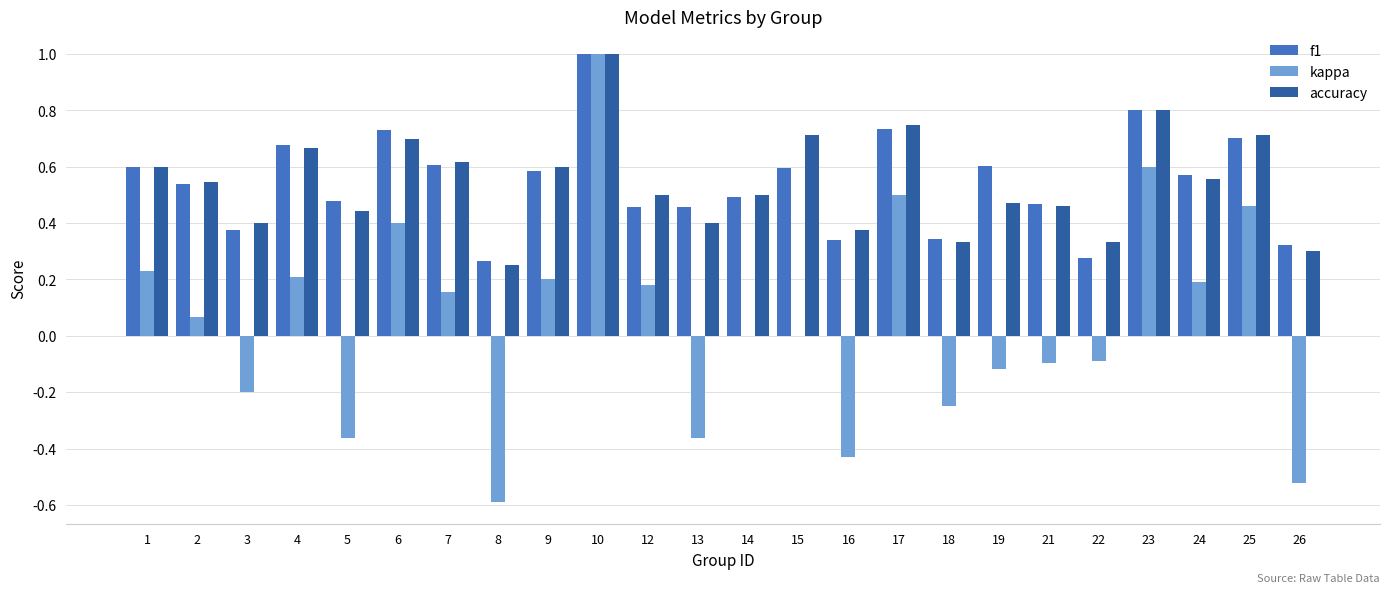

Between 3 and 8, which series saw the biggest shift?

kappa